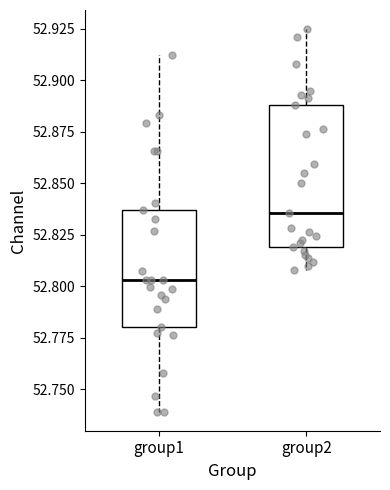

Comparing the boxes themselves (not the whiskers), which one is the tallest?

group2